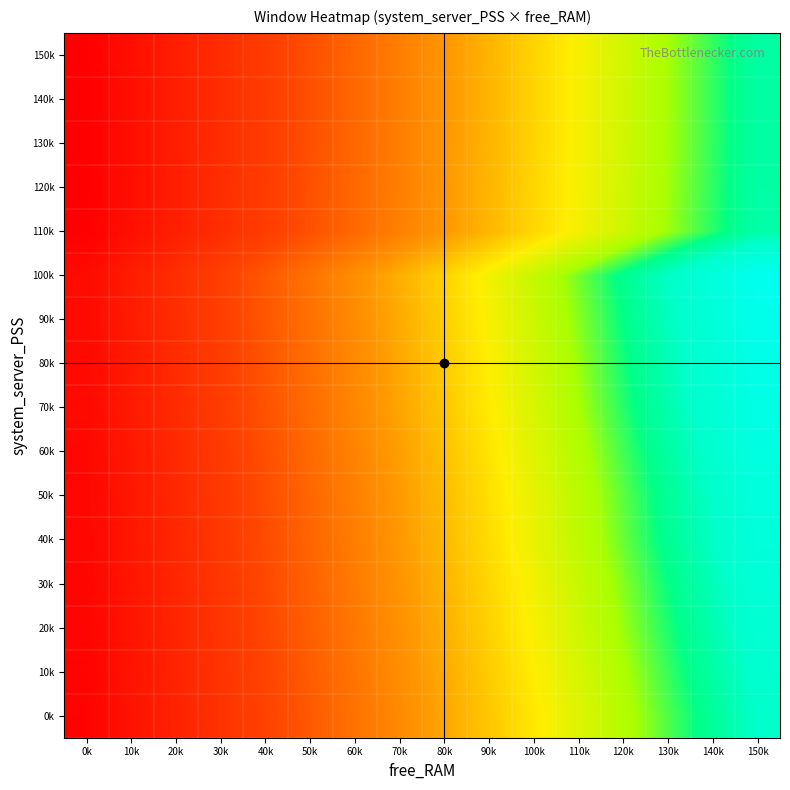

What is the spread (max minus min) of values at 70k?

0.8